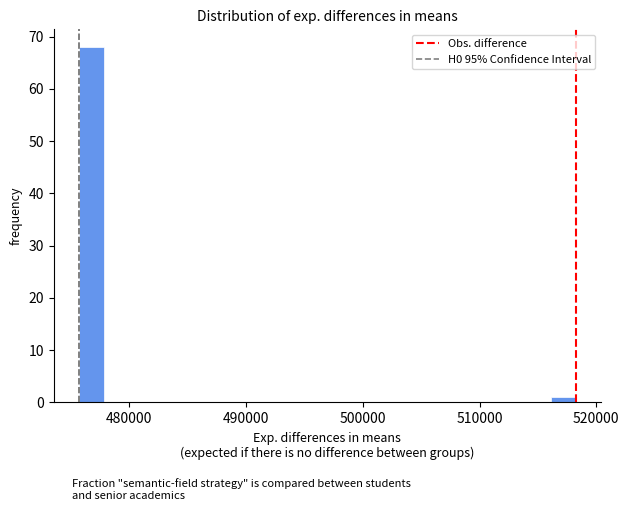

Around what value on the x-axis is the tallest bar? Give the approximate position of its centre, as read against the axis.

477000